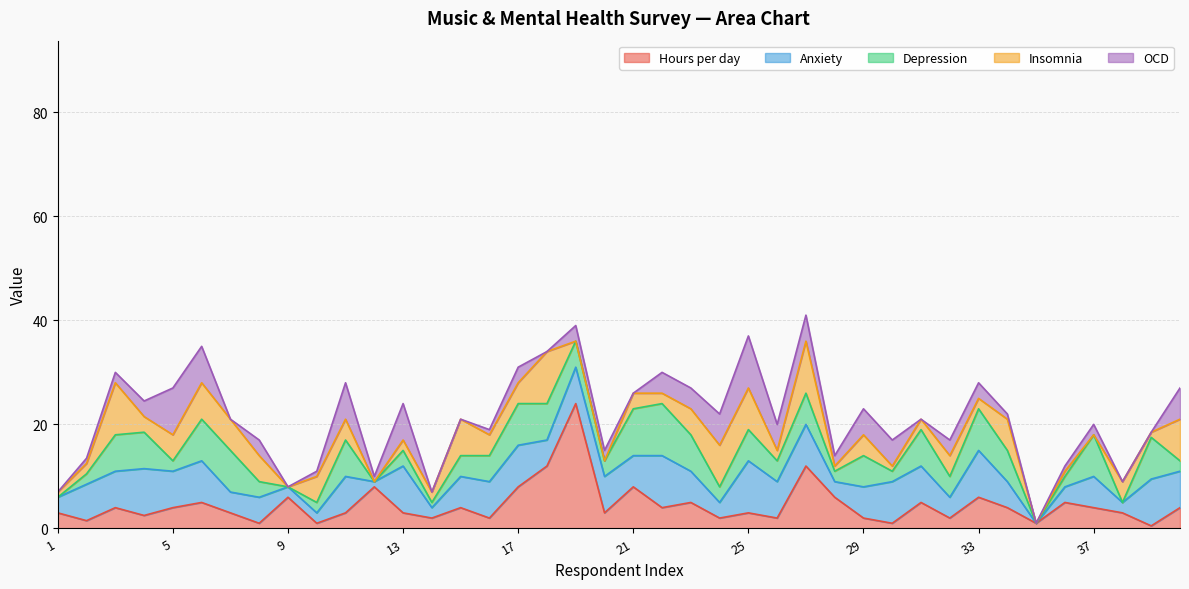

Where do Anxiety and OCD first cross each other?

4 and 5